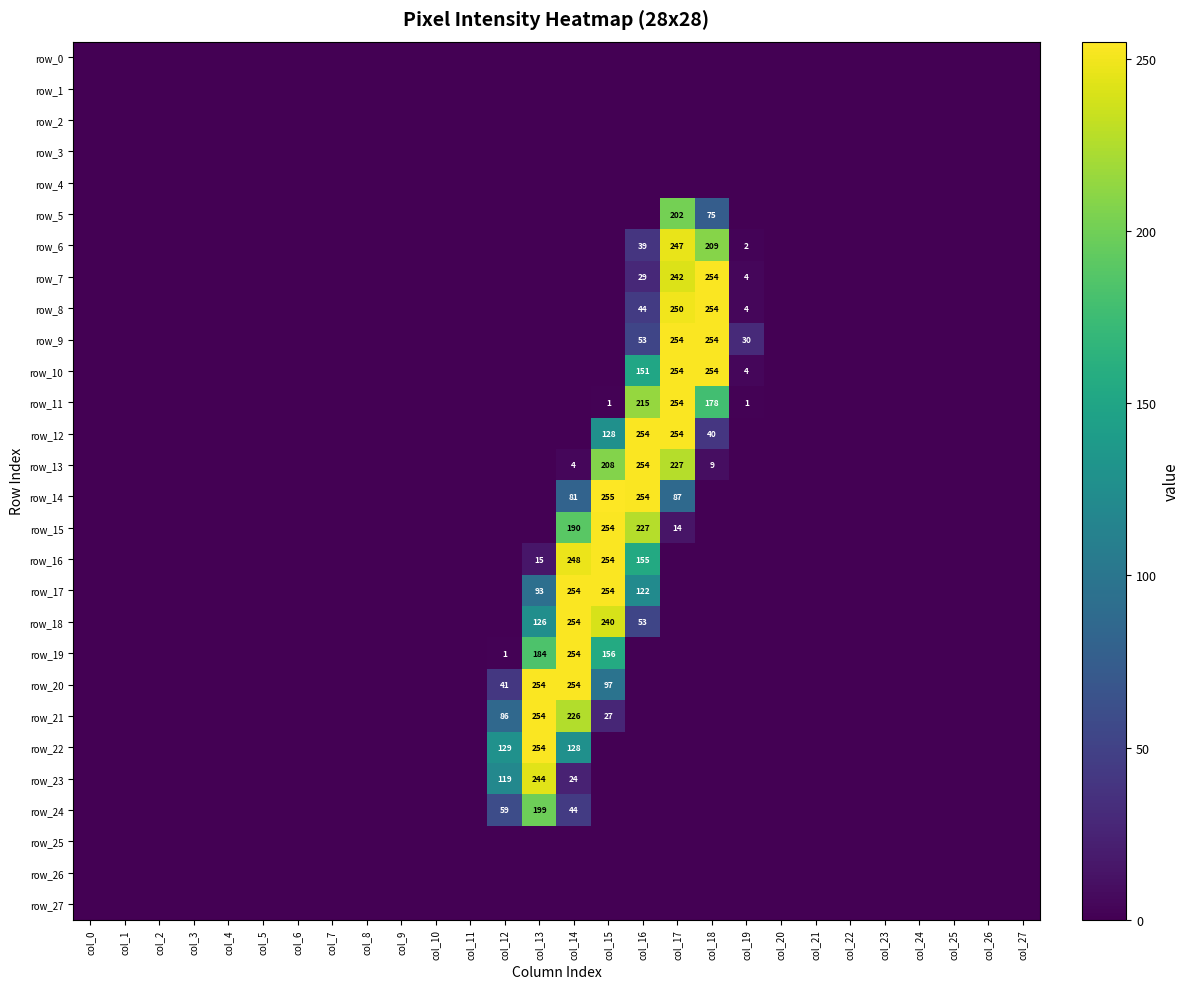

What is the total value across all series at col_16?

1850